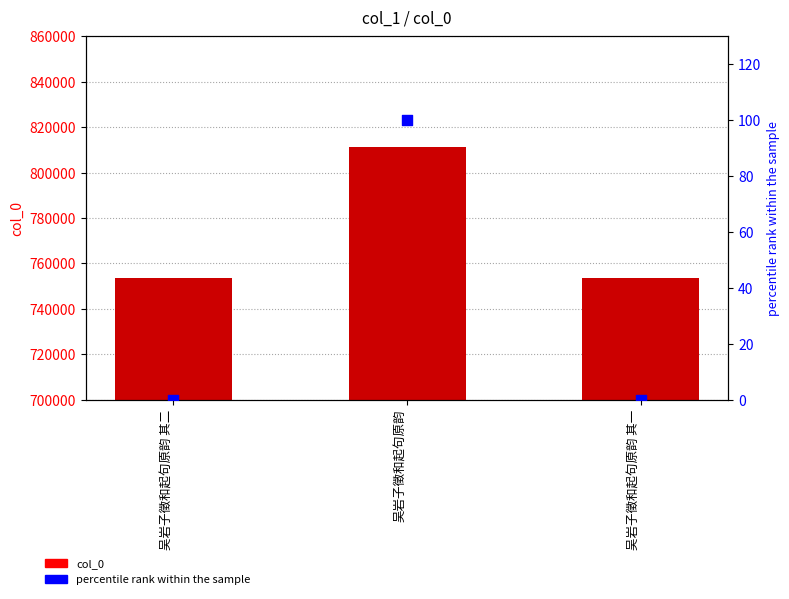

What are all the series names shown in the legend?

col_0, percentile rank within the sample